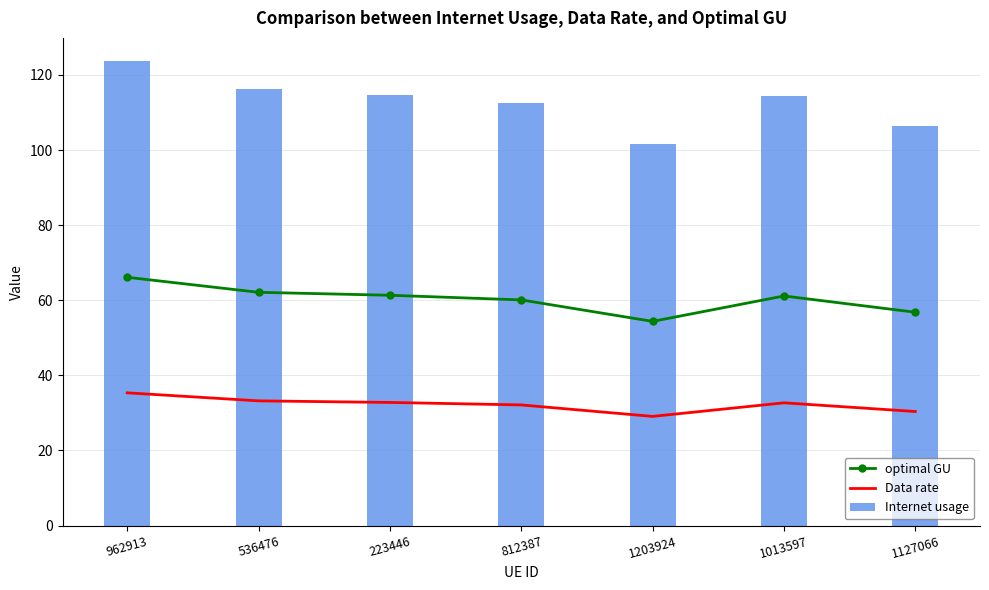

Reading left to right, list all the values displayed in this chart.

optimal GU: 66.1	62.1	61.3	60.1	54.4	61.1	56.8
Data rate: 35.3	33.2	32.8	32.1	29.1	32.7	30.4
Internet usage: 123.7	116.2	114.7	112.4	101.7	114.4	106.3